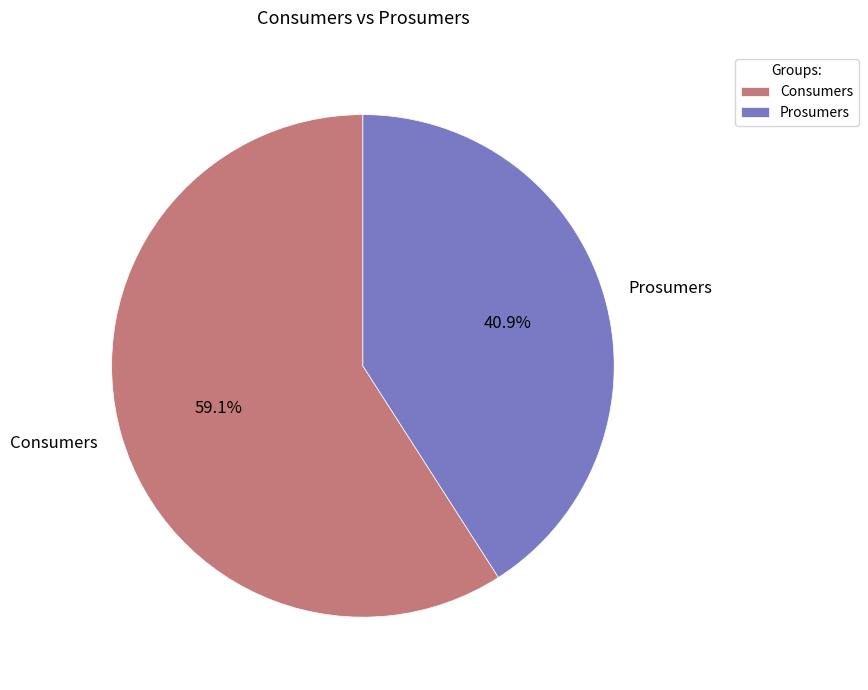

The Prosumers slice represents 41% of the pie. True or false?

True